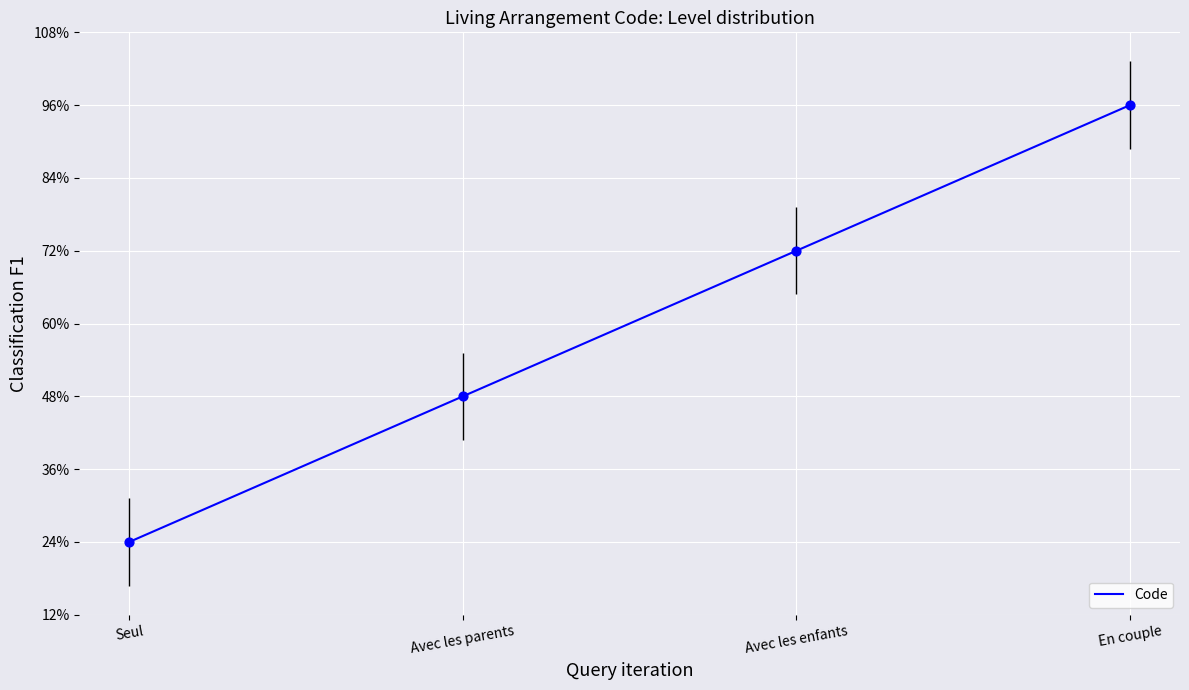

What is the change in value from Avec les parents to En couple?

+2